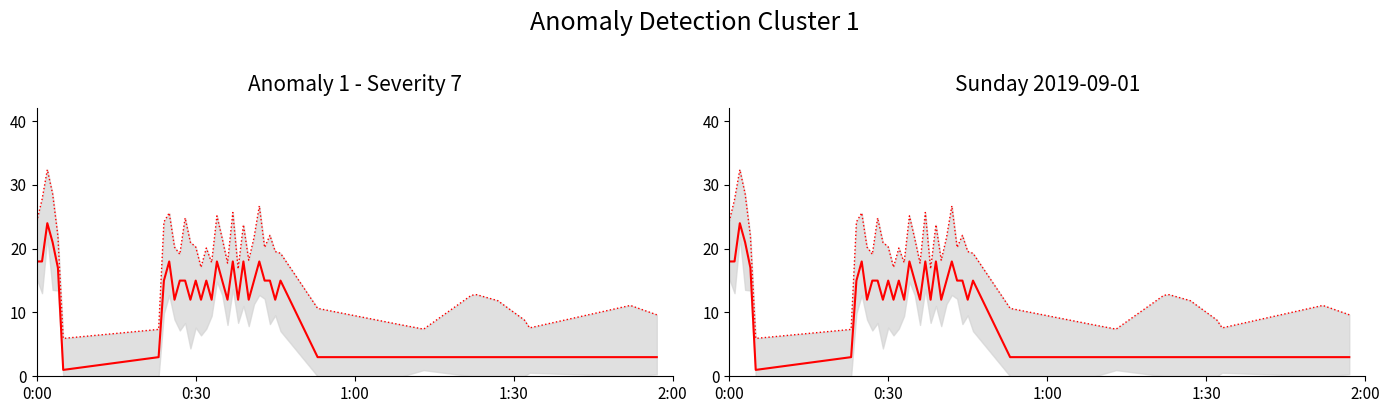

Does the chart have visible grid lines?

No